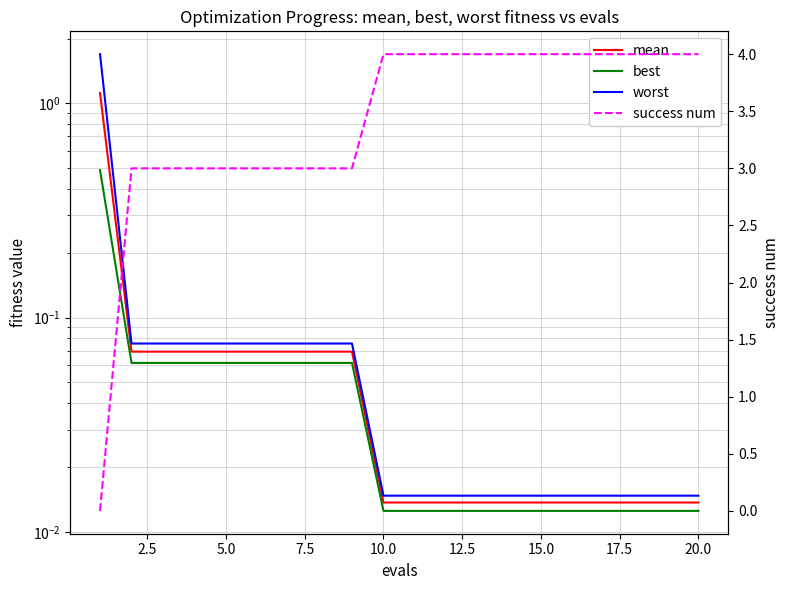

The success num series shows 2.7 at 17. True or false?

False